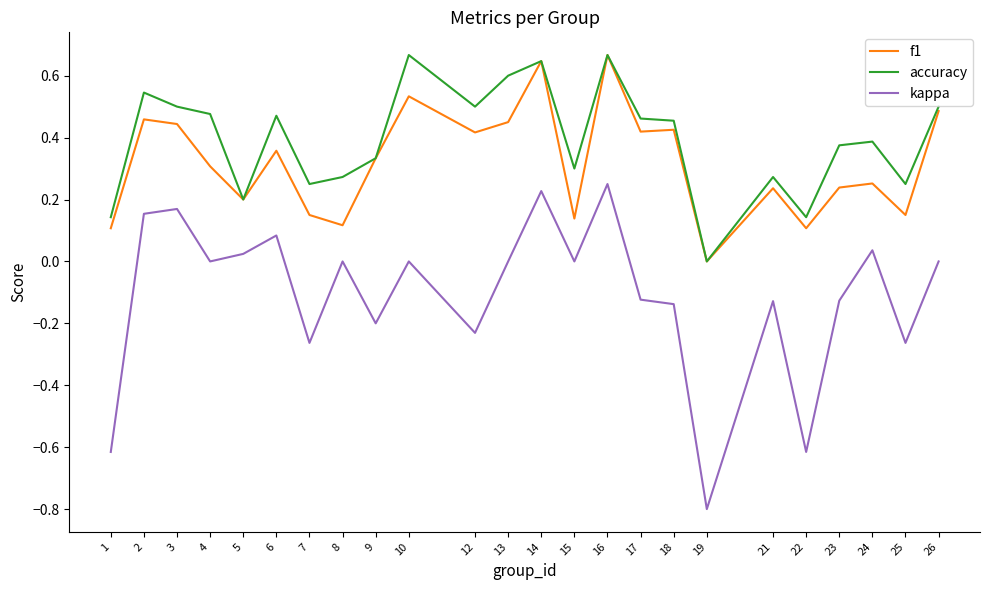

Which category has the lowest value in the f1 series?

19